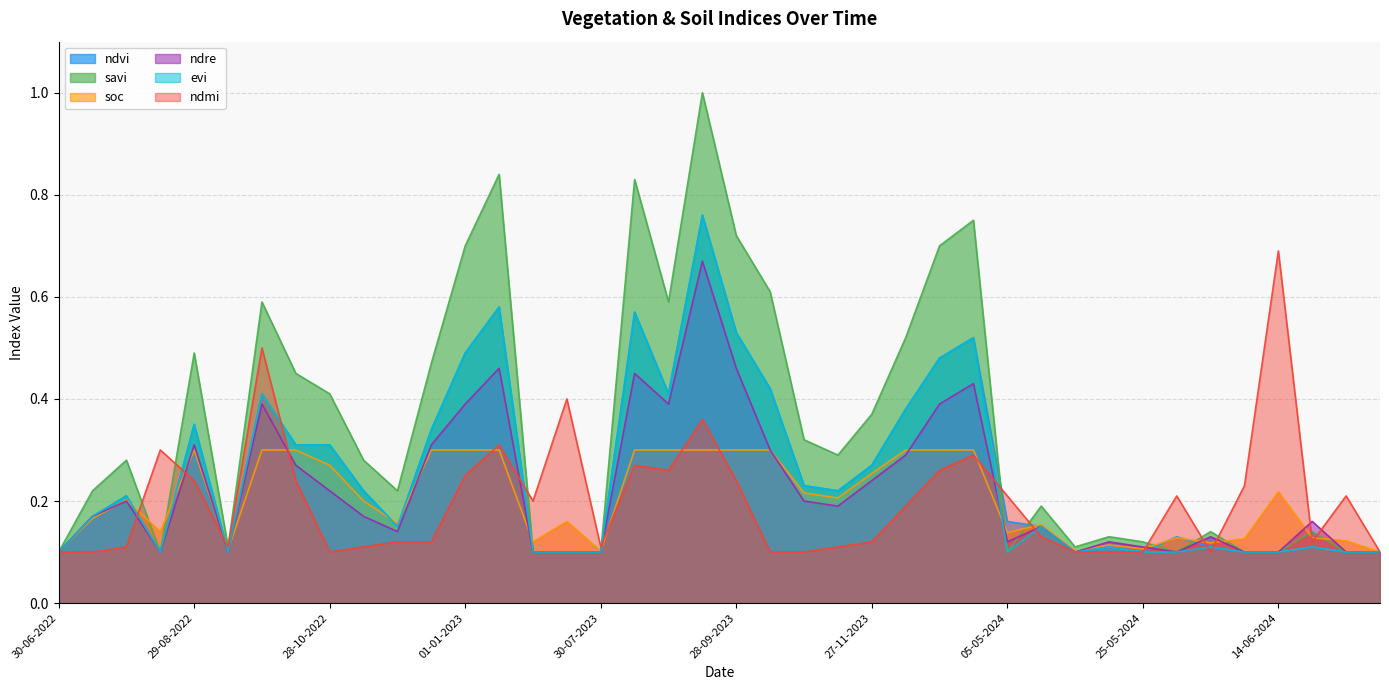

How many ndmi values are between 0 and 1?

40